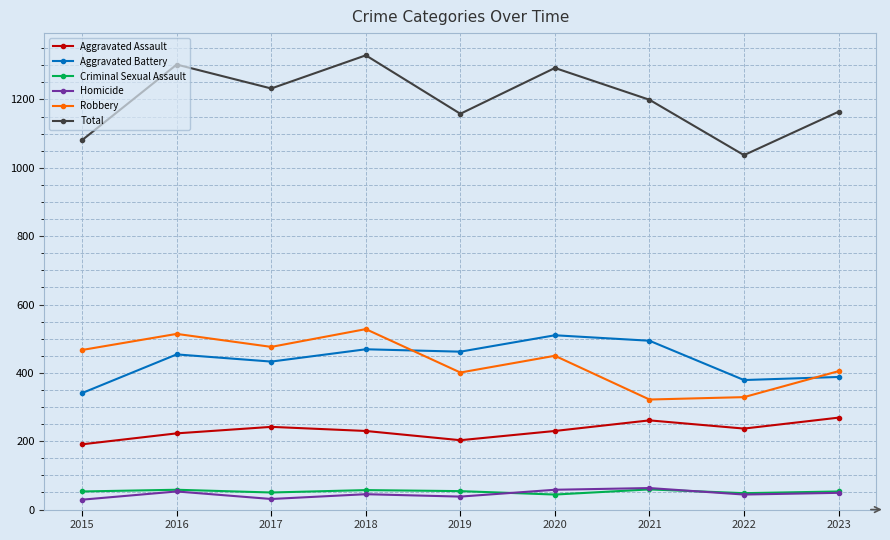

What is the value of the Aggravated Assault point at the 4th from the left?

230